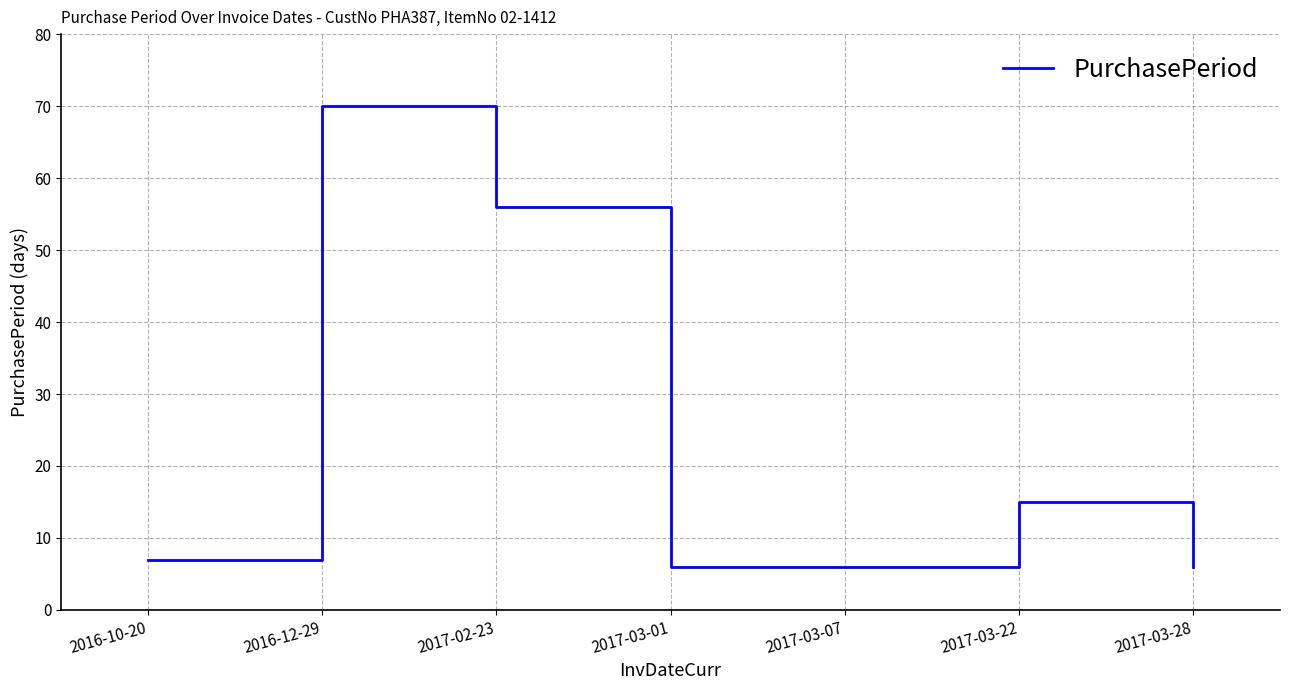

At which label is the value closest to 38?

2017-02-23